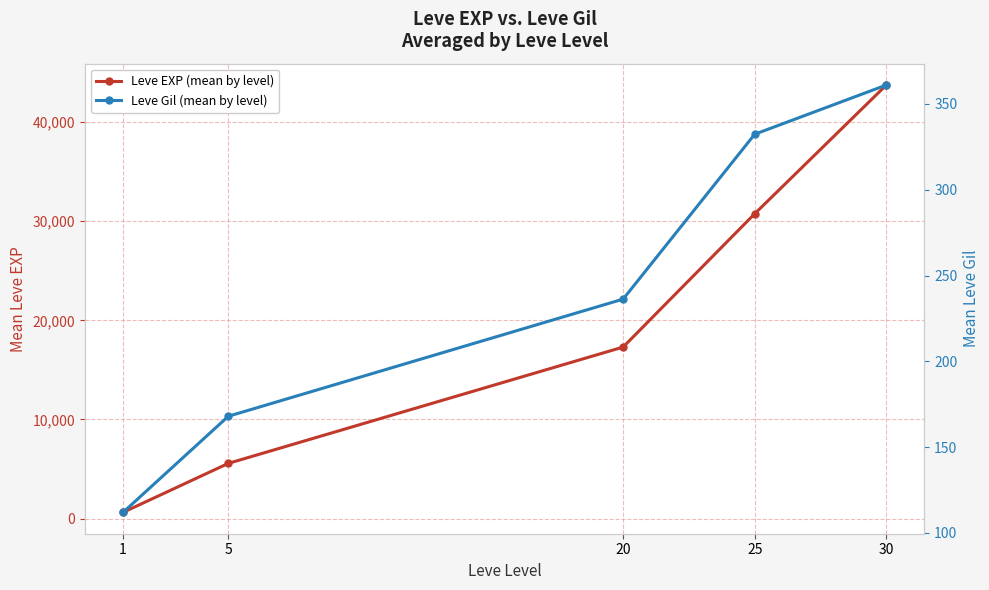

What is the spread (max minus min) of values at 30?

43369.0